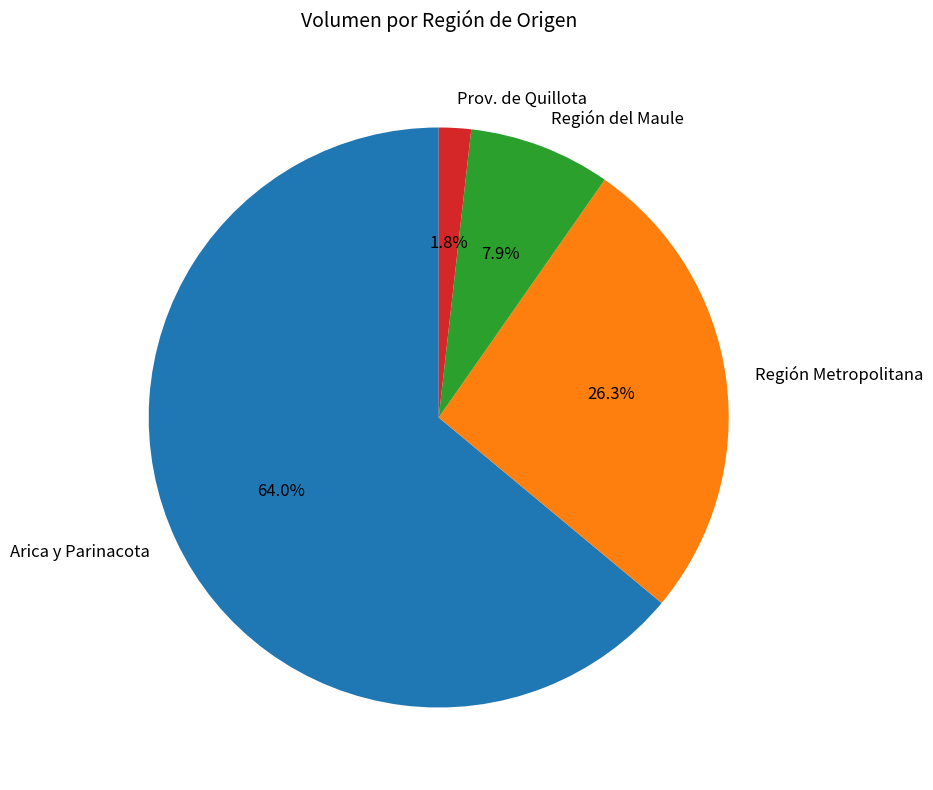

Does any single category account for the majority?

Yes